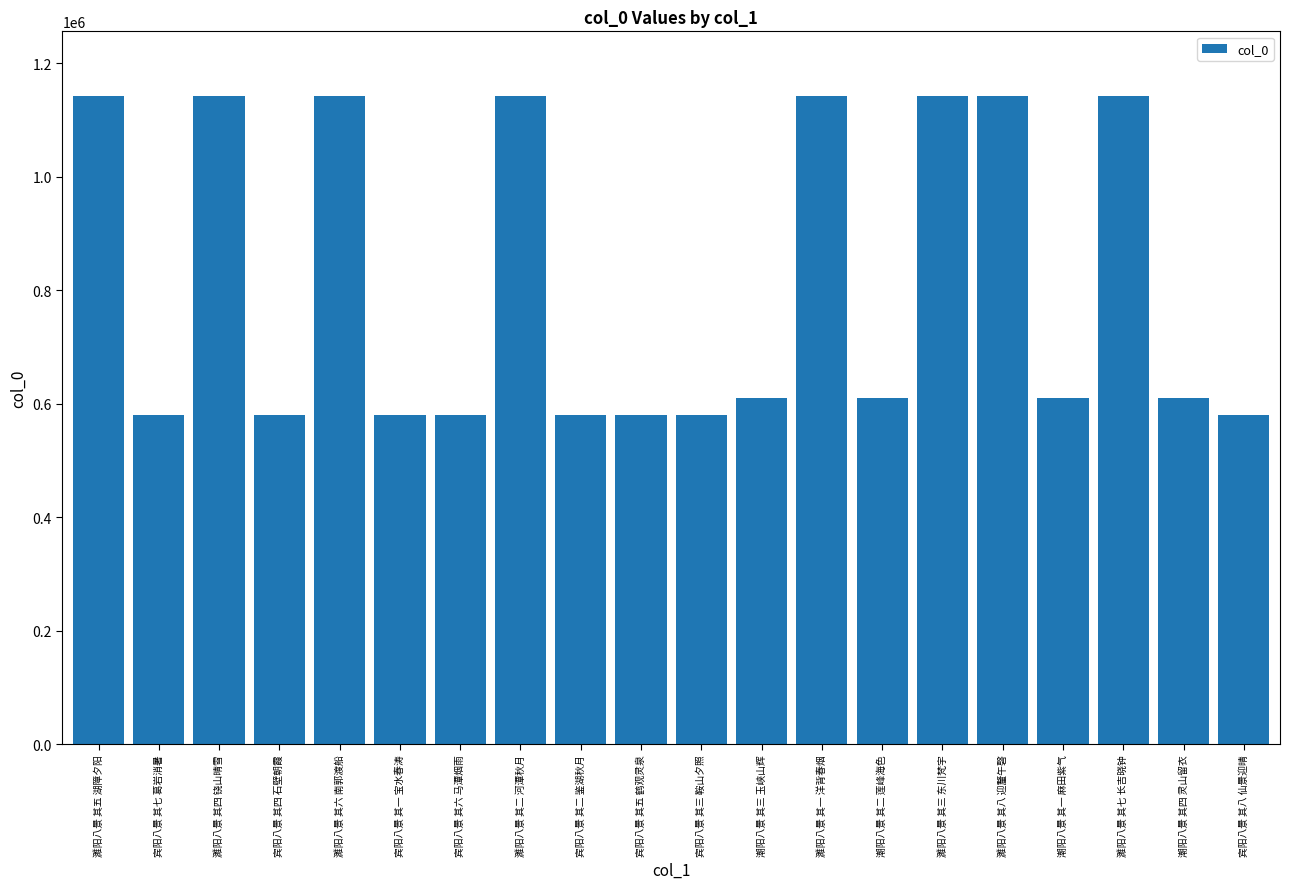

What is the label of the 10th bar from the left?

宾阳八景 其五 鹤观灵泉